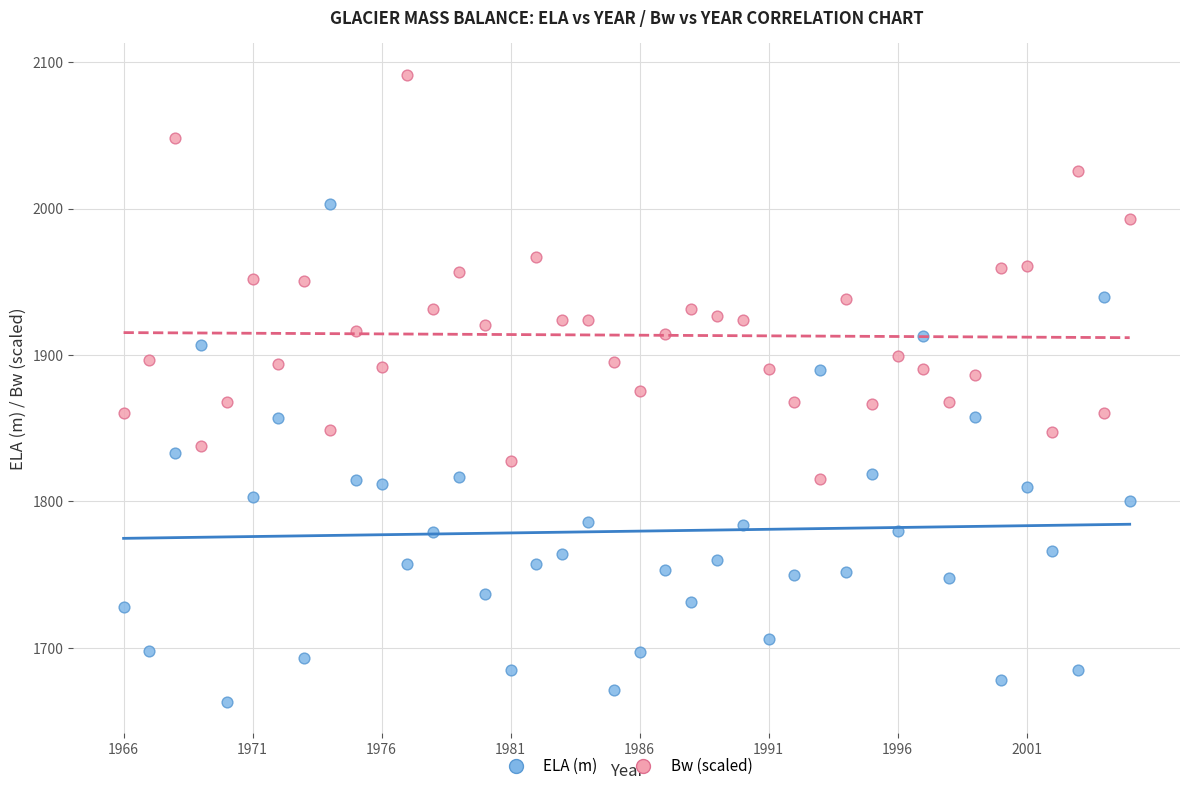

Across all data points, what is the range of Y values (max minus min)?

428.6